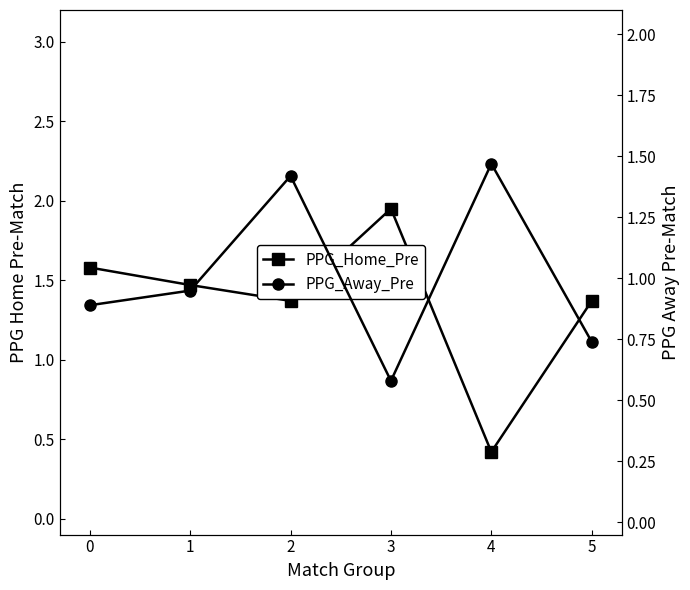

Where is the first local maximum for PPG_Home_Pre?

3